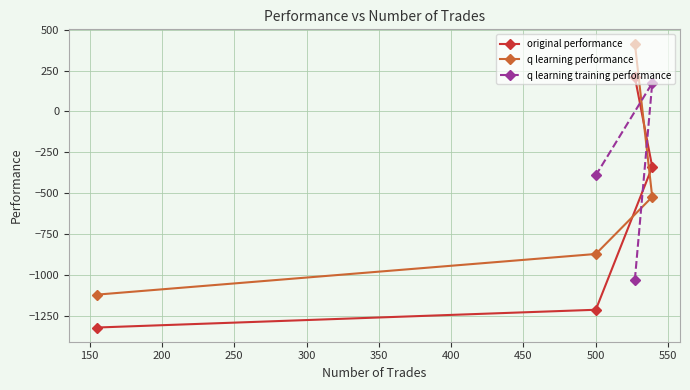

What is the sum of the original performance values at 527 and 500?

-1000.9